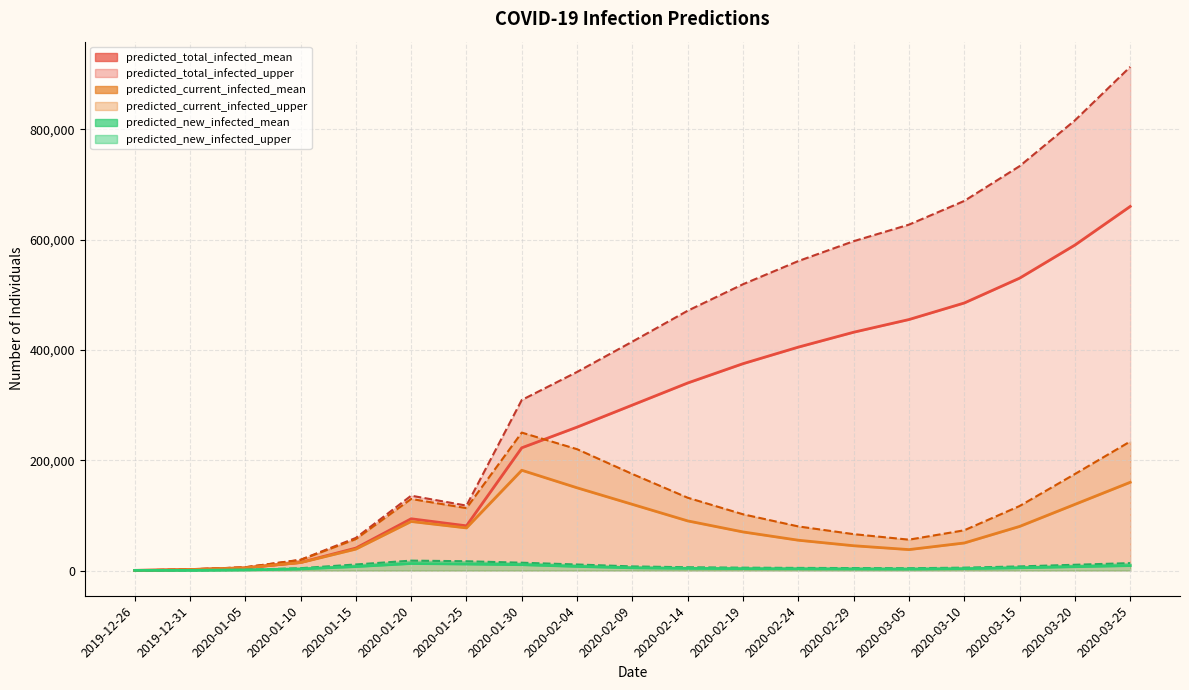

What is the sum of the predicted_total_infected_mean values at 2020-01-10 and 2020-02-19?

389718